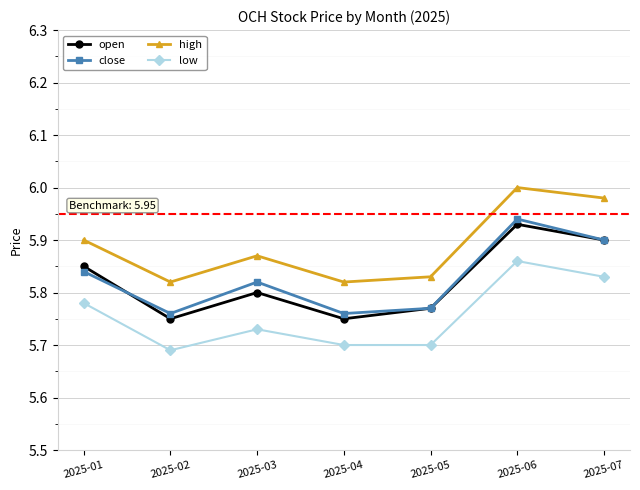

At how many categories does at least one series exceed 5?

7